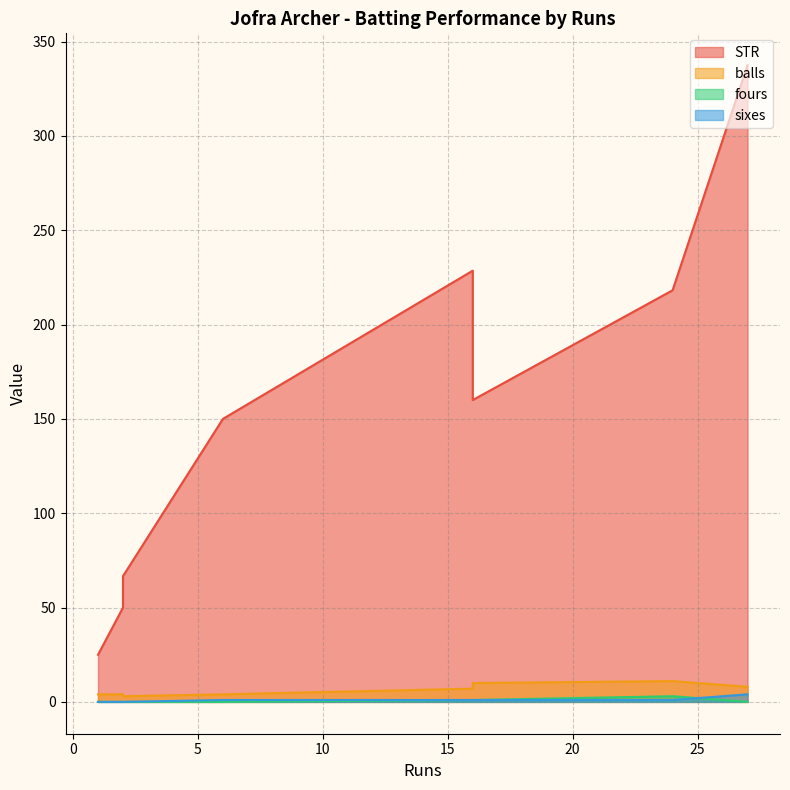

What is the difference between the STR values at 1 and 2?

25.0